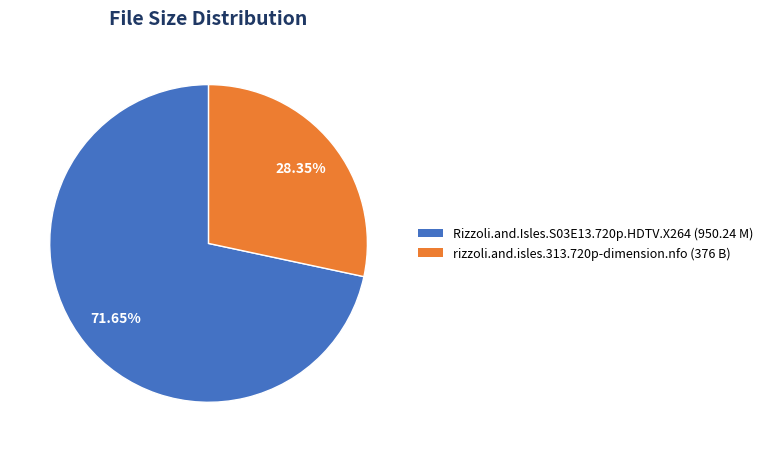

To the nearest percent, what is the combined percentage of Rizzoli.and.Isles.S03E13.720p.HDTV.X264 (950.24 M) and rizzoli.and.isles.313.720p-dimension.nfo (376 B)?

100%